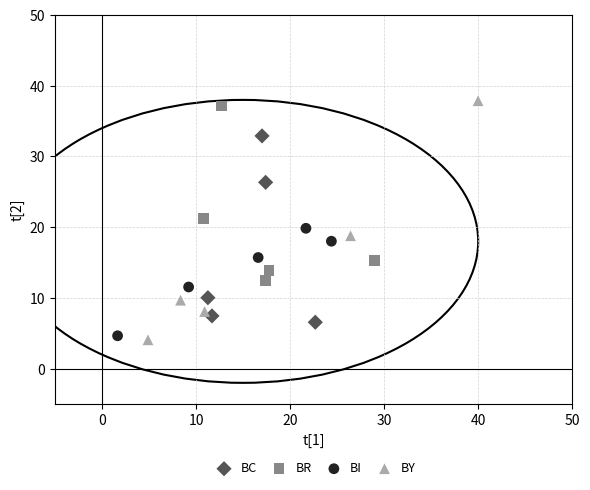

Which series has the largest Y range (max minus min)?

BY